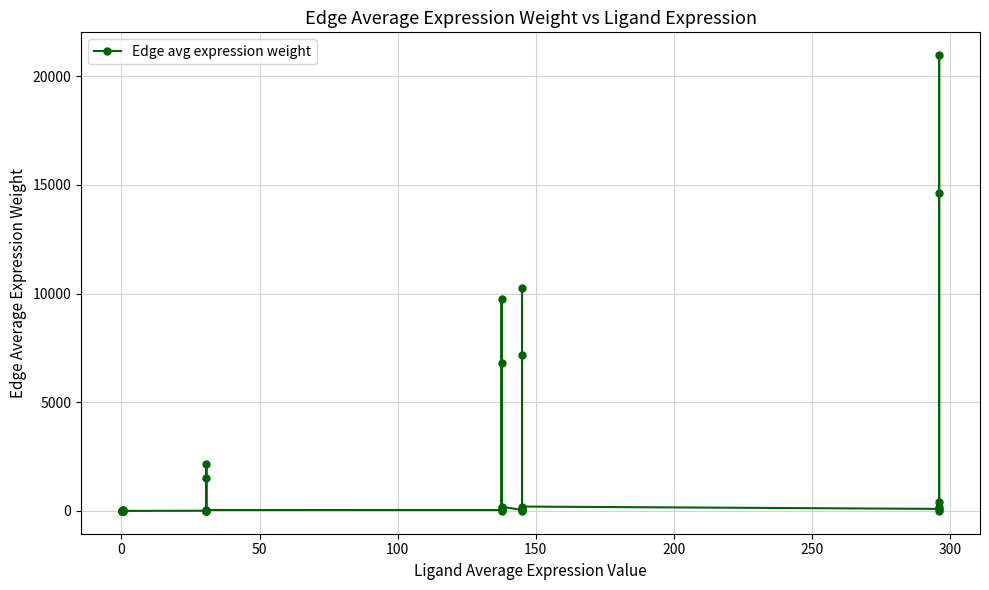

What is the difference between the maximum and second lowest values?

20974.4